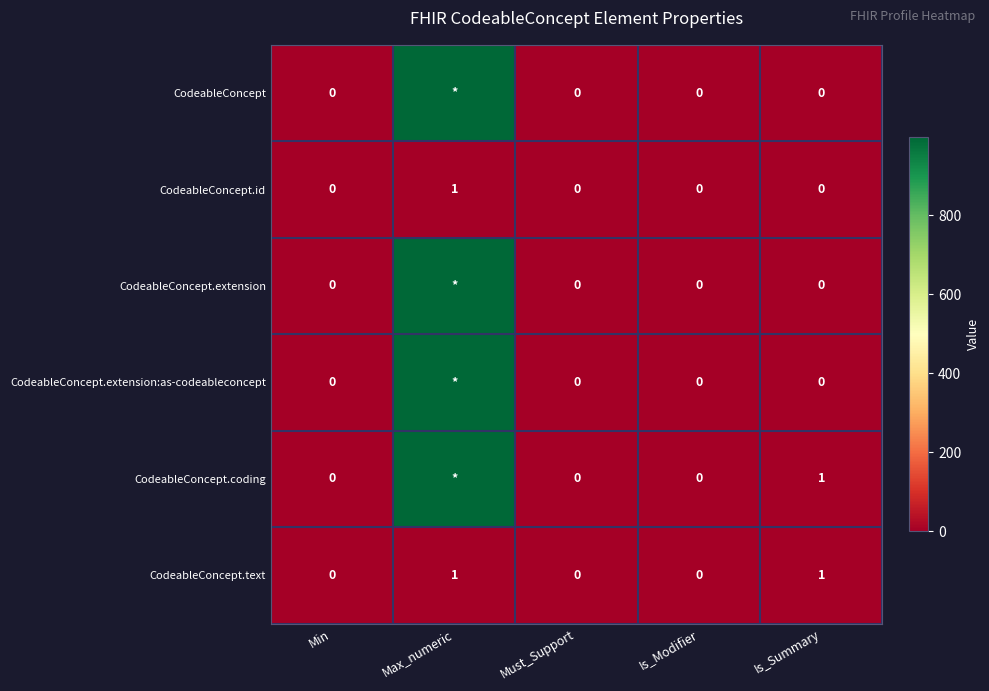

True or false: CodeableConcept.id has a value of 1 at Max_numeric.

True